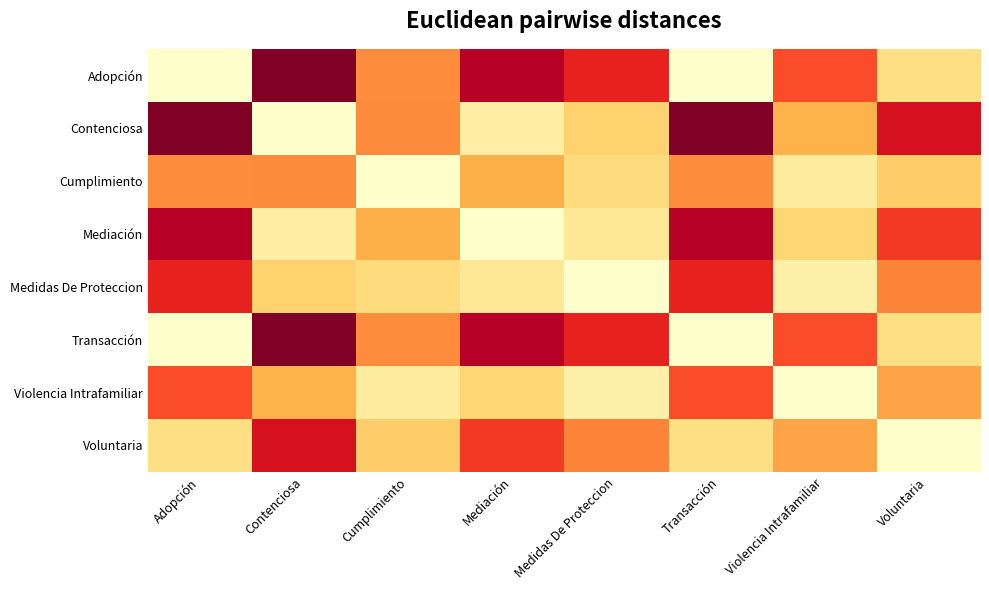

Rank the series by their maximum value, from lowest to highest.

Cumplimiento, Violencia Intrafamiliar, Medidas De Proteccion, Voluntaria, Mediación, Adopción, Contenciosa, Transacción